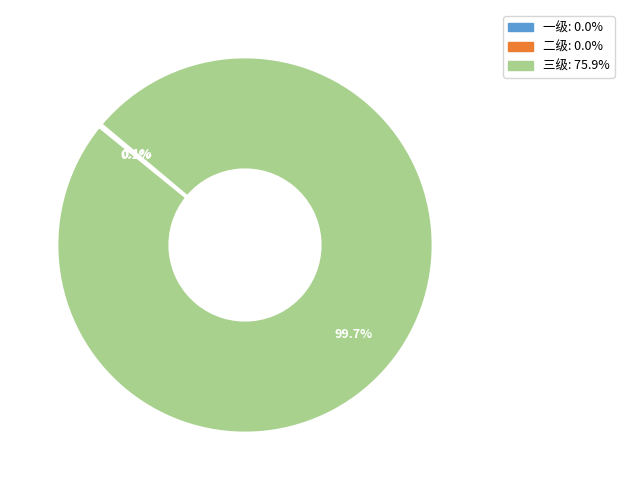

To the nearest percent, what percentage of the pie is 三级?

100%